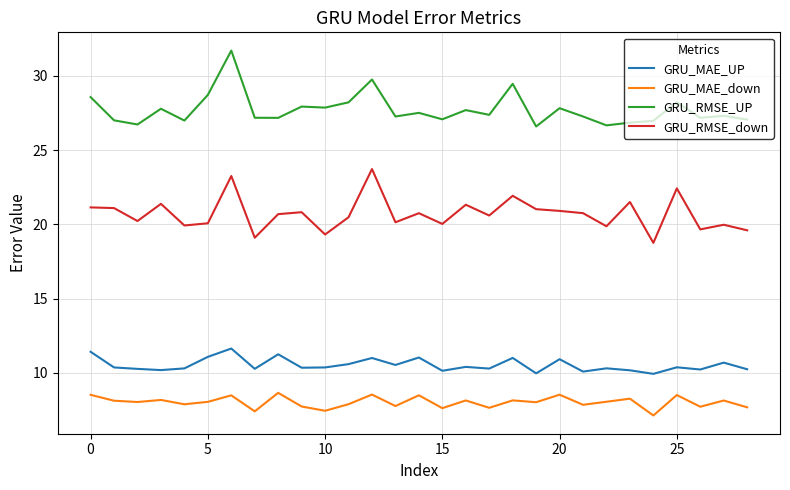

Which series has the largest total across all categories?

GRU_RMSE_UP